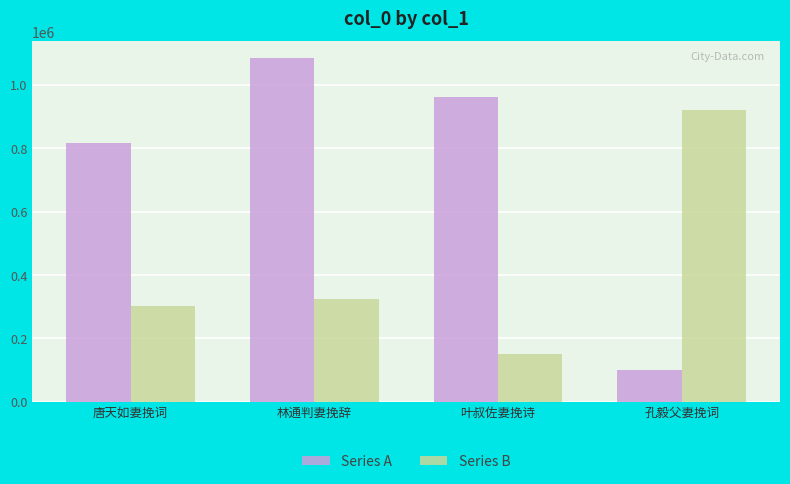

Reading right to left, list all the values displayed in this chart.

Series A: 99029	961657	1083928	817783
Series B: 921274	150538	324813	302492